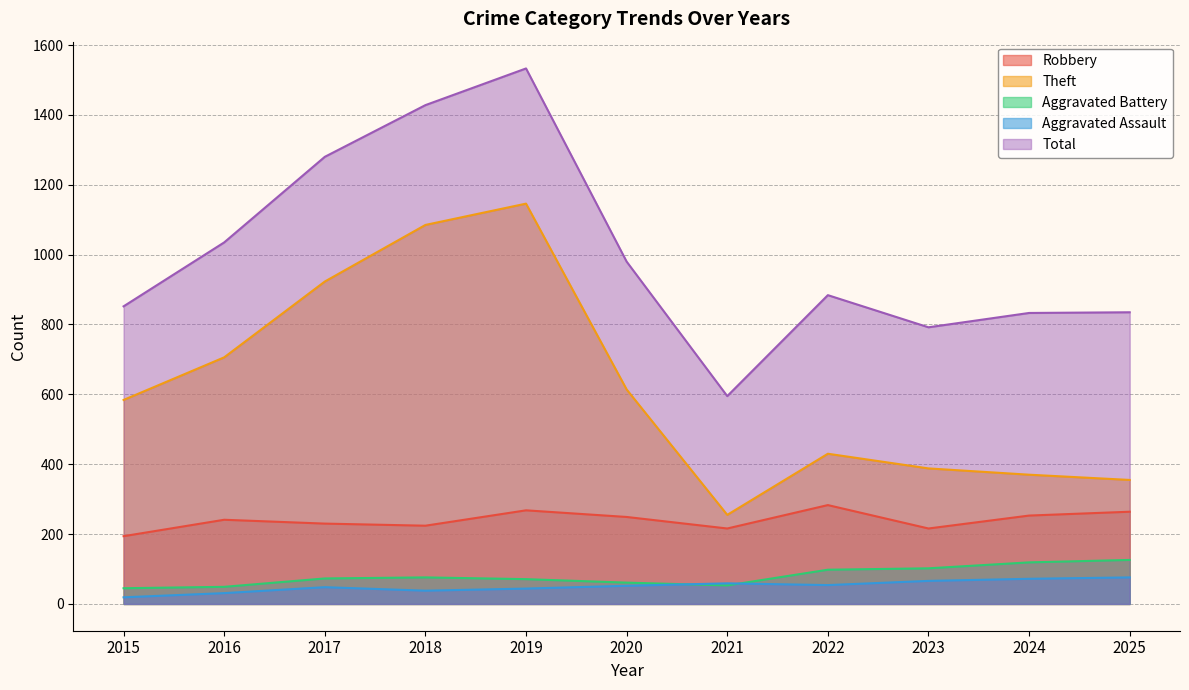

True or false: Aggravated Assault and Robbery cross at least once.

False